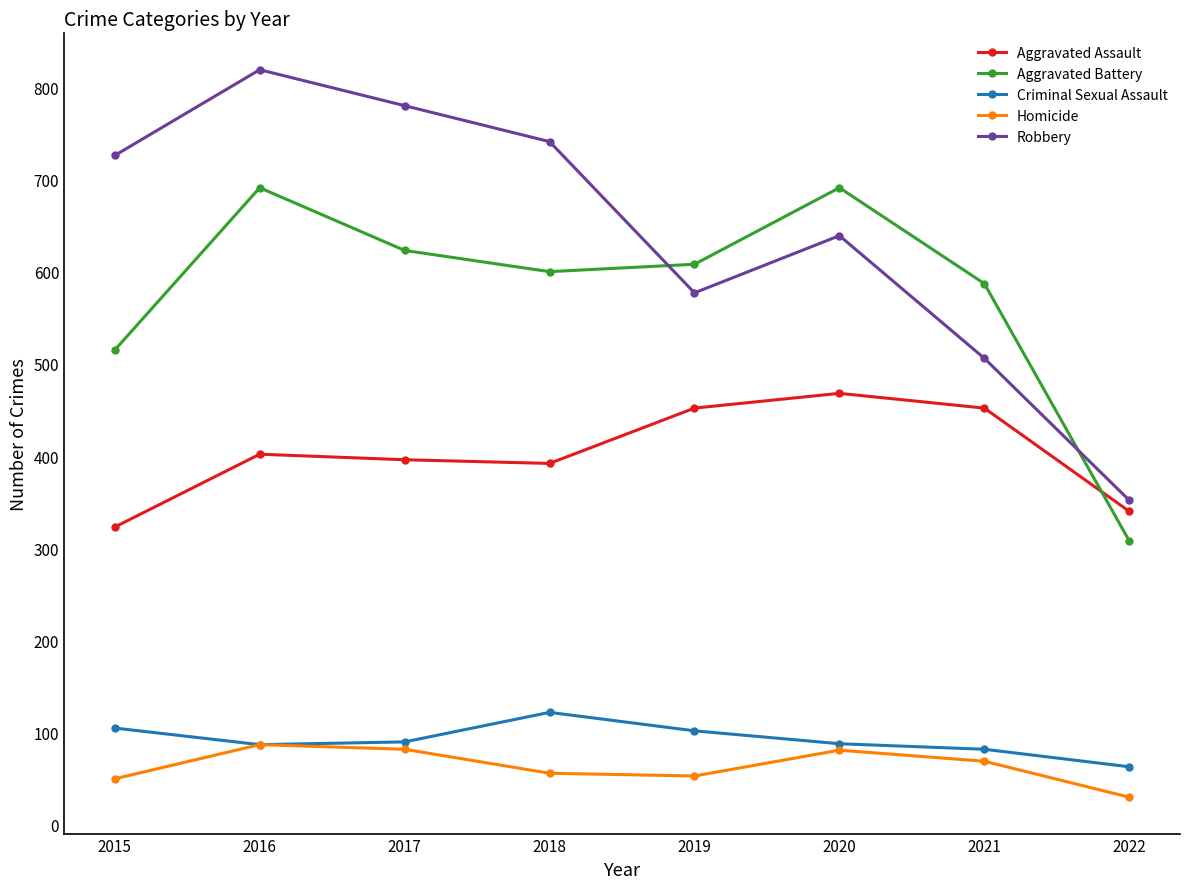

How many intersections are there between Aggravated Battery and Robbery?

2